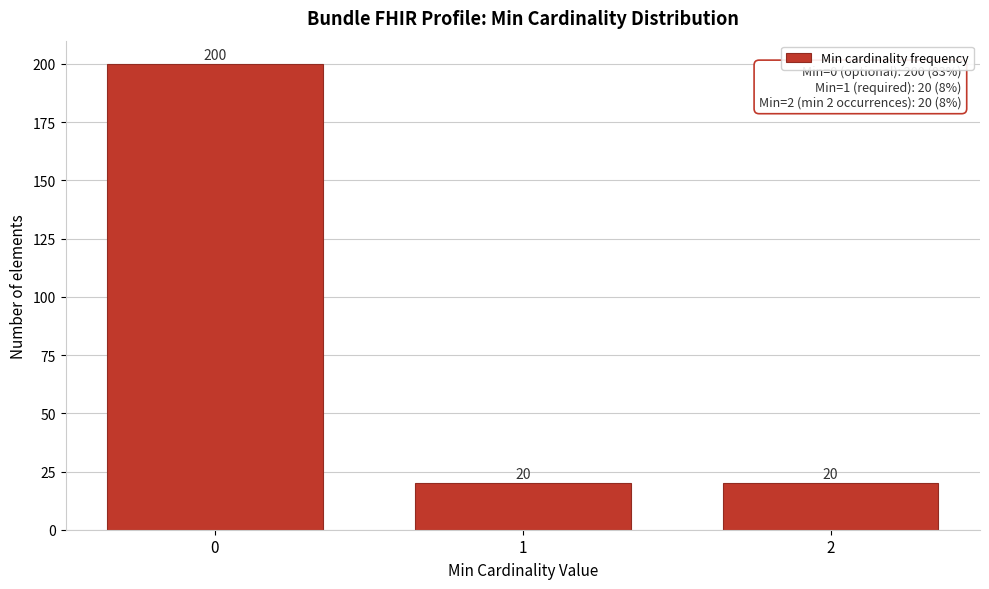

Reading left to right, transcribe all the data shown in this chart.

200	20	20